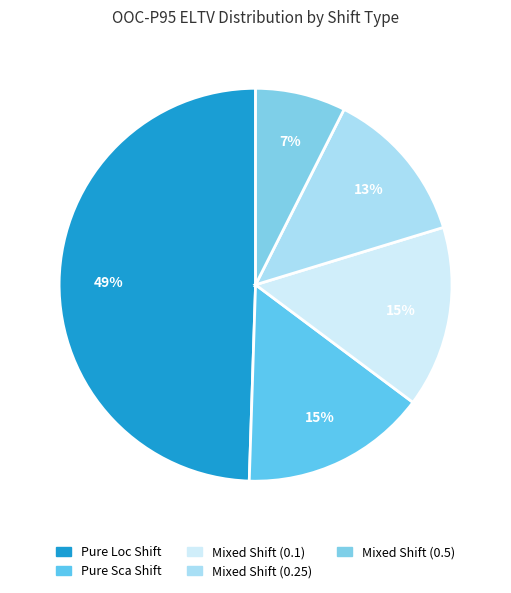

Count the number of slices in the pie.

5